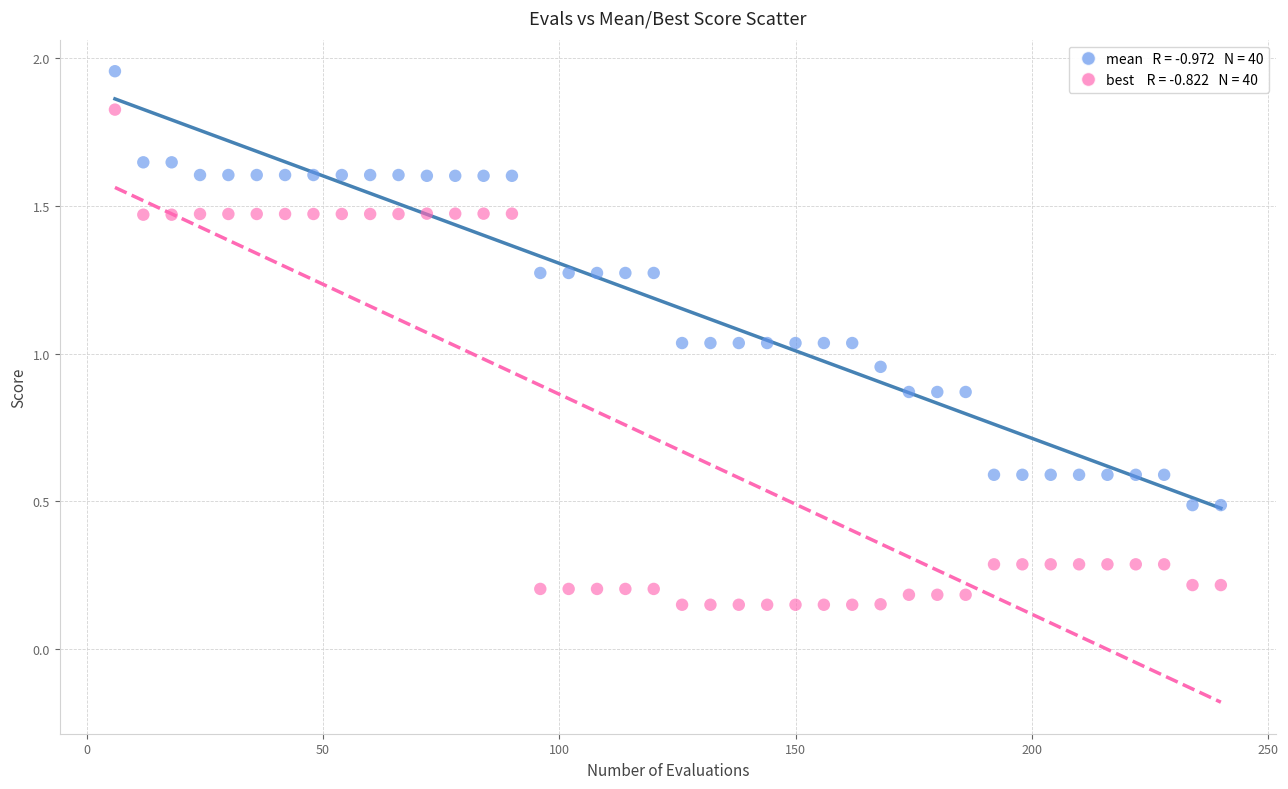

How many data points are displayed?

80